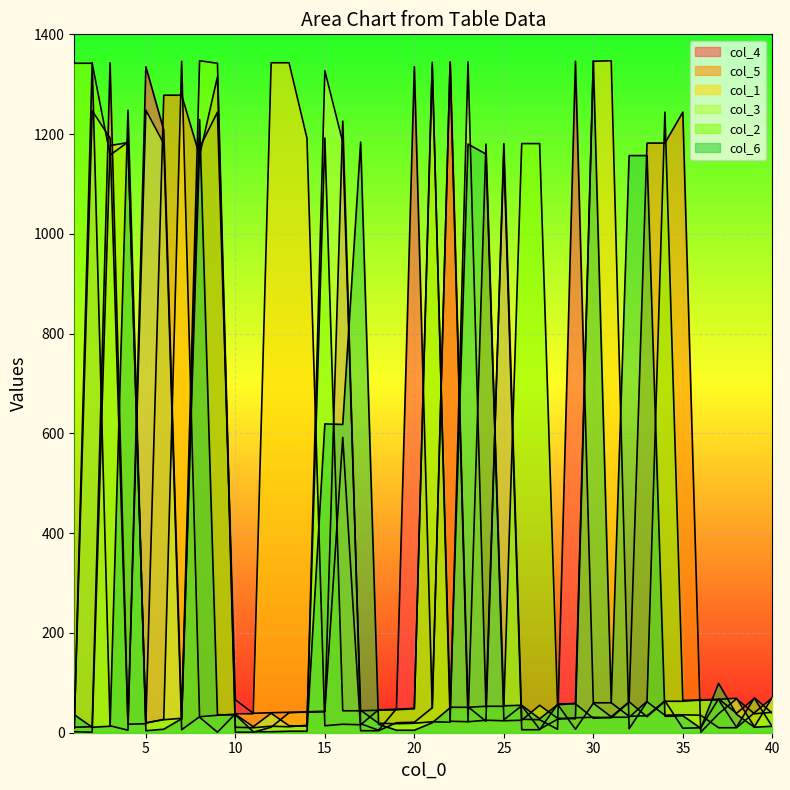

Which series has the largest total across all categories?

col_2